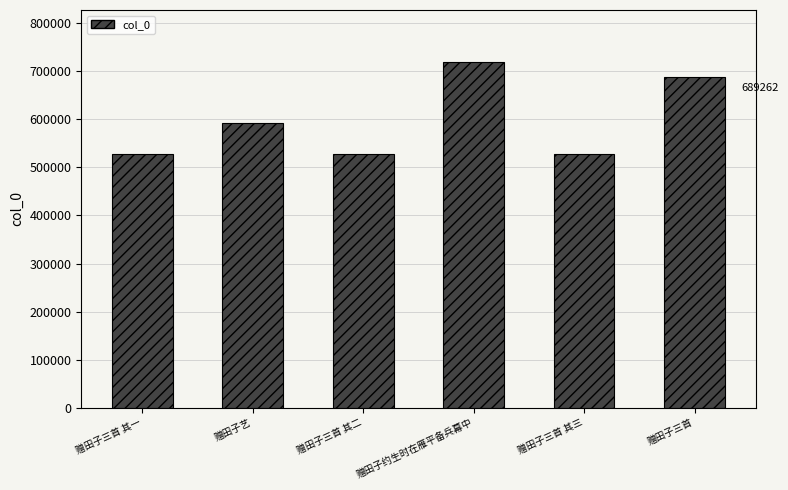

What is the label of the 1st bar from the left?

赠田子三首 其一